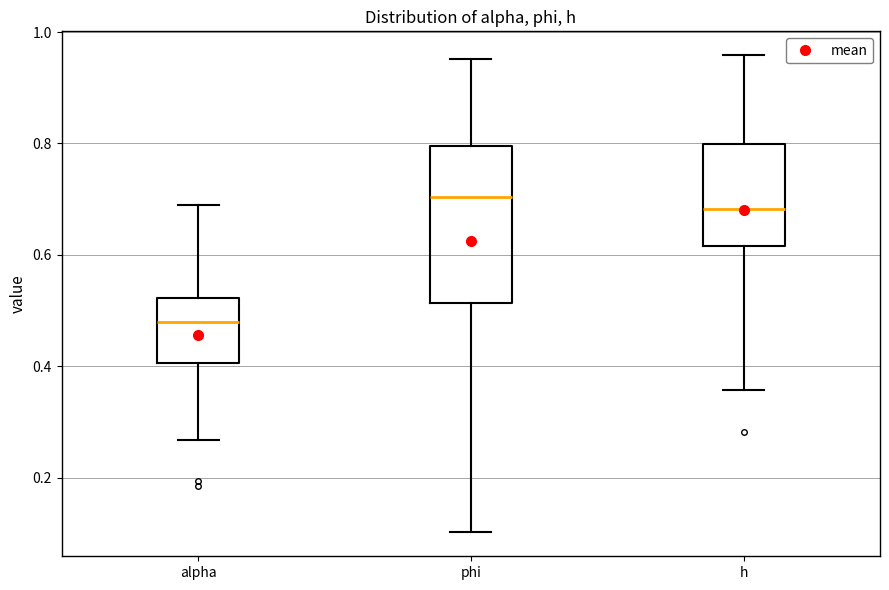

Reading left to right, read every box against the y-axis: the position of its median line, the range the box covers, and the ends of its whiskers. The values are not printed on the chart, so give them approximately, as read against the axis.

alpha: median 0.48, box 0.40 to 0.52, whiskers 0.26 to 0.68
phi: median 0.70, box 0.52 to 0.80, whiskers 0.10 to 0.96
h: median 0.68, box 0.62 to 0.80, whiskers 0.36 to 0.96